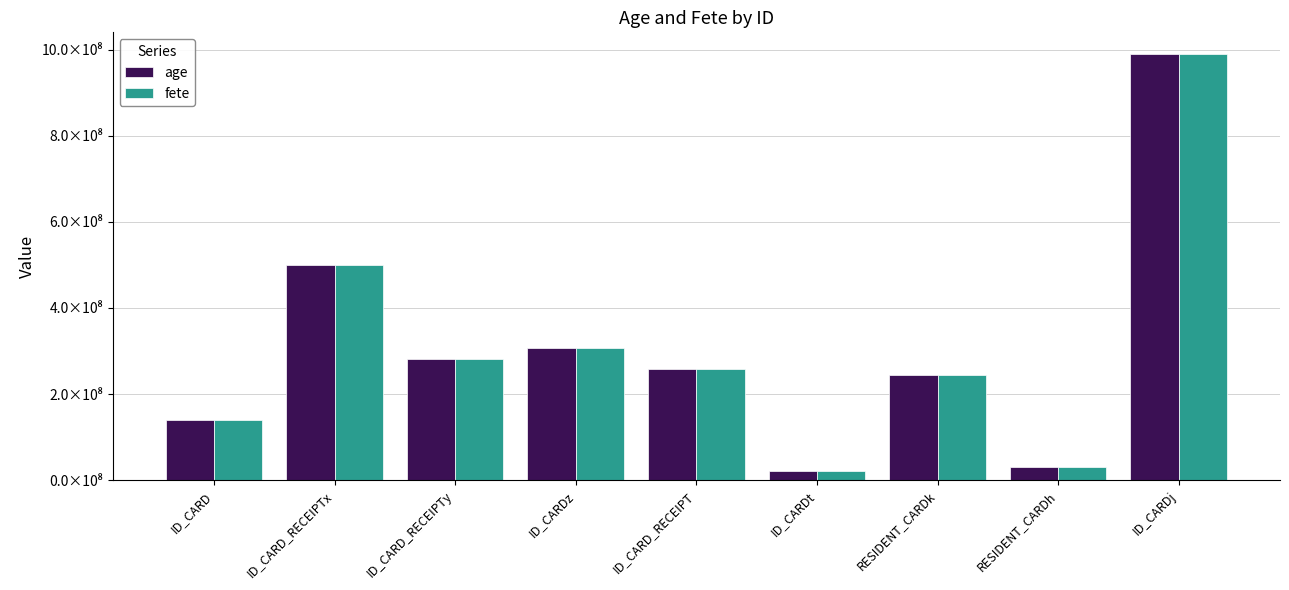

Reading left to right, transcribe all the data shown in this chart.

age: ID_CARD=140241294	ID_CARD_RECEIPTx=500534555	ID_CARD_RECEIPTy=280308092	ID_CARDz=305699150	ID_CARD_RECEIPT=257452058	ID_CARDt=20308278	RESIDENT_CARDk=244135253	RESIDENT_CARDh=29854169	ID_CARDj=990464616
fete: ID_CARD=140241294	ID_CARD_RECEIPTx=500534555	ID_CARD_RECEIPTy=280308092	ID_CARDz=305699150	ID_CARD_RECEIPT=257452058	ID_CARDt=20308278	RESIDENT_CARDk=244135253	RESIDENT_CARDh=29854169	ID_CARDj=990464616